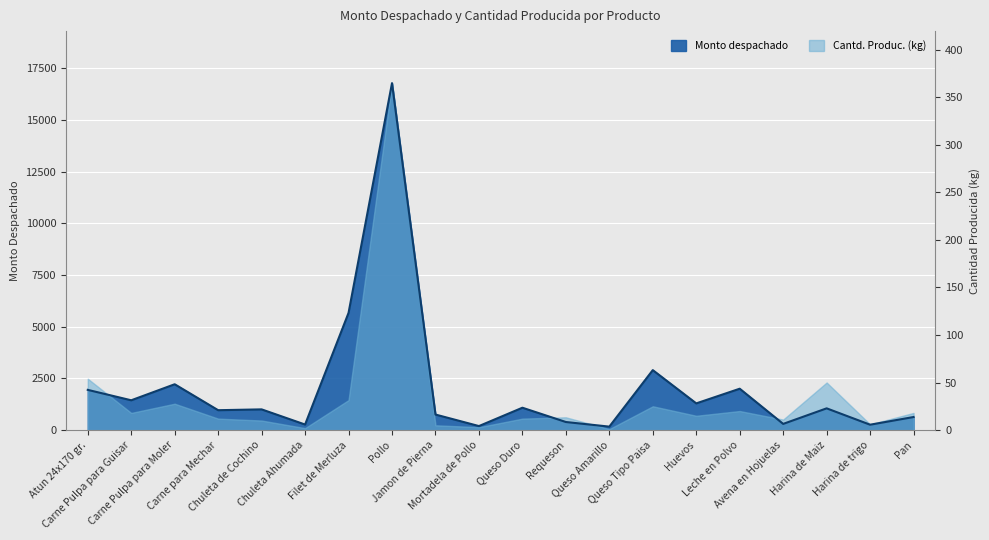

What is the label of the 15th point from the right?

Chuleta Ahumada